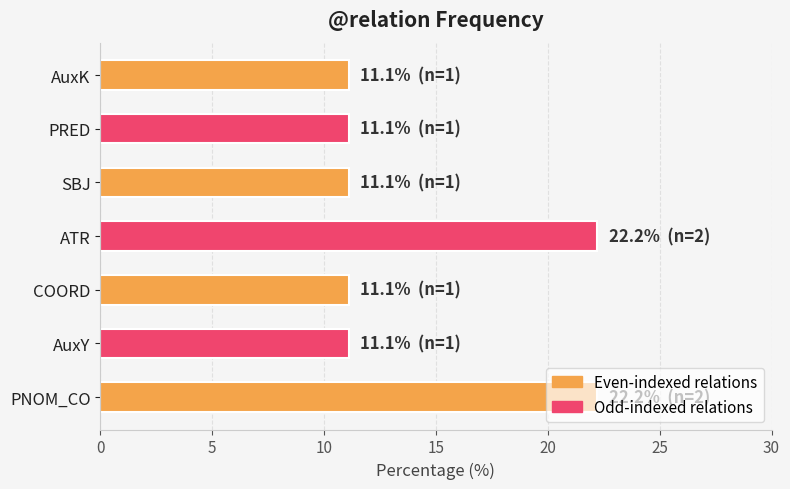

Is it true that the value at AuxK is 14.7?

False